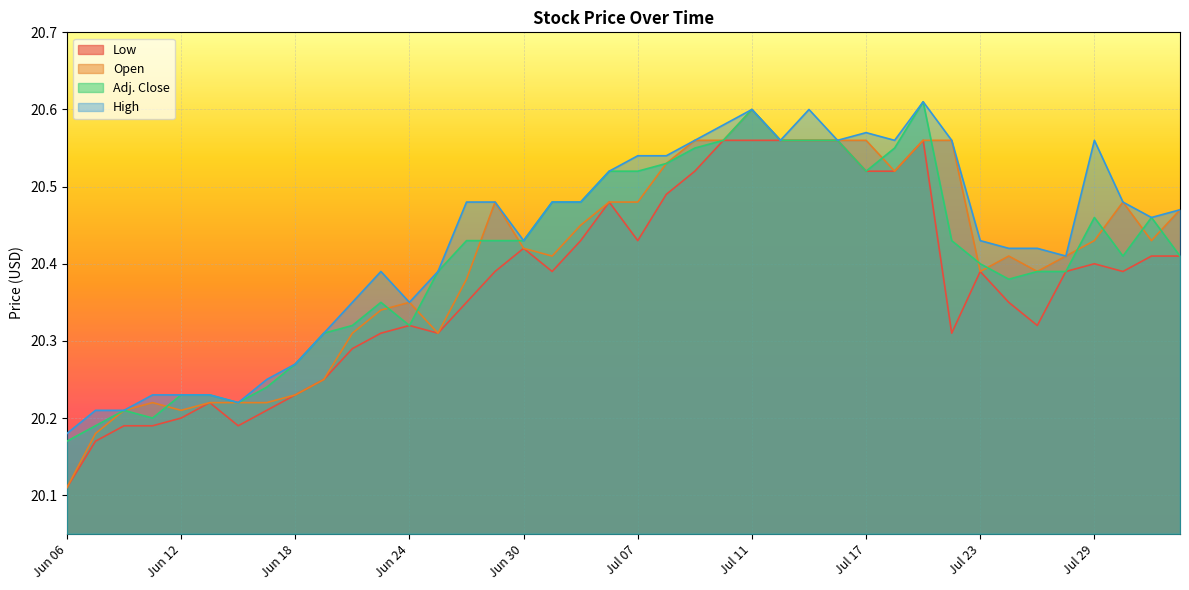

True or false: Open and High cross at least once.

False